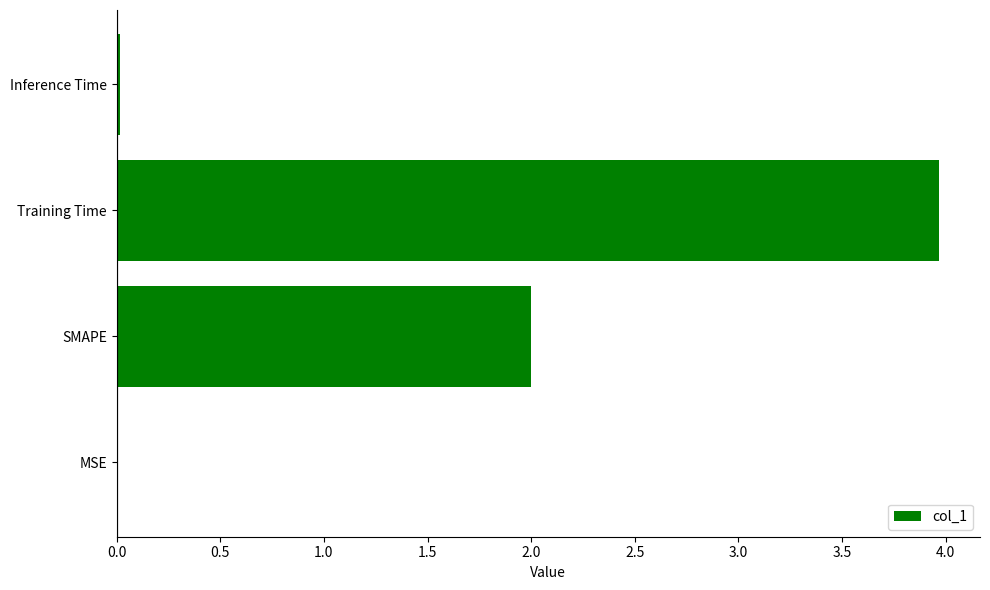

Is it true that the value at SMAPE is 2.0?

True